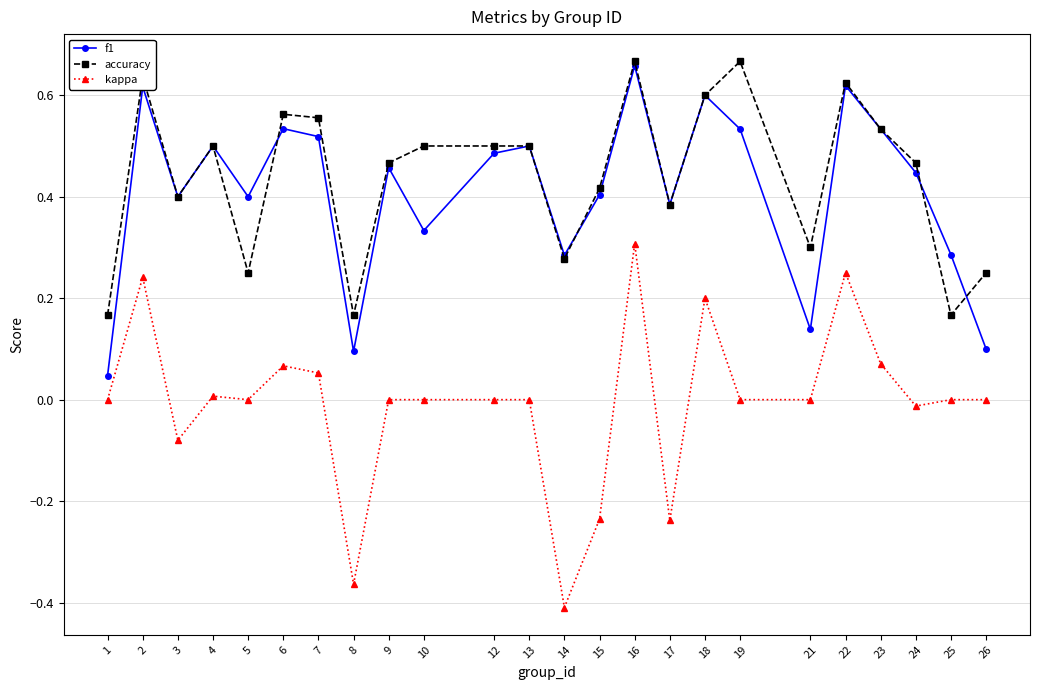

At which category is the sum across all series the highest?

16